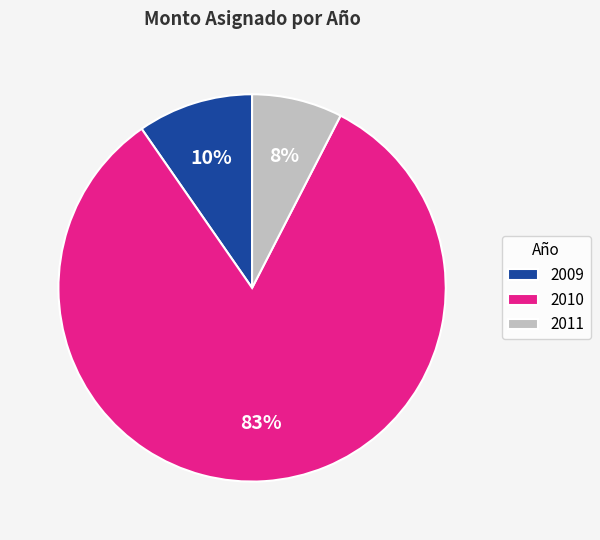

Count the number of slices in the pie.

3